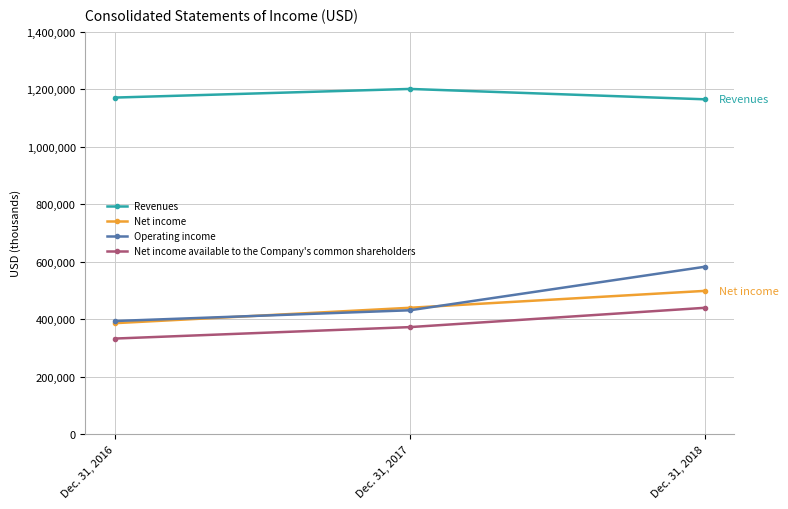

Where is Net income nearest to the value 442300?

Dec. 31, 2017